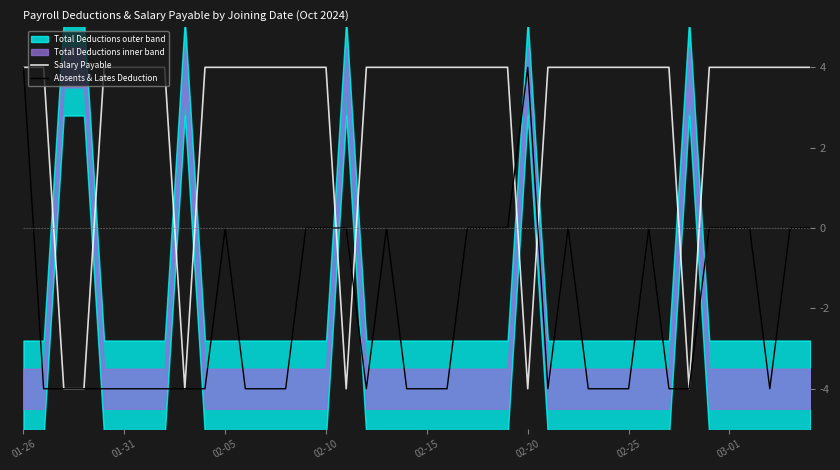

What is the maximum value for Absents & Lates Deduction?

4